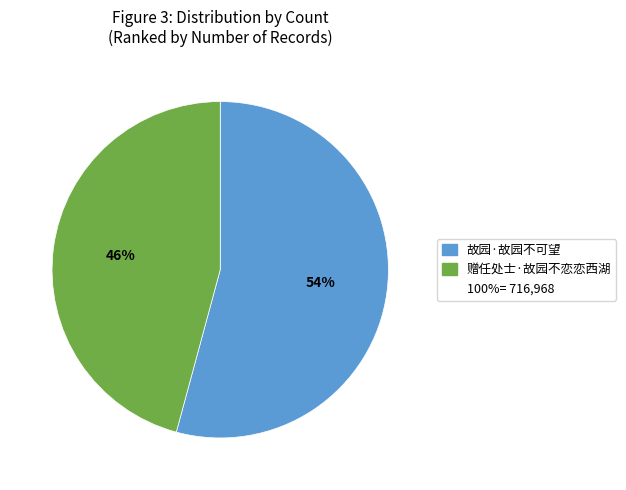

To the nearest percent, what is the average slice percentage?

50%